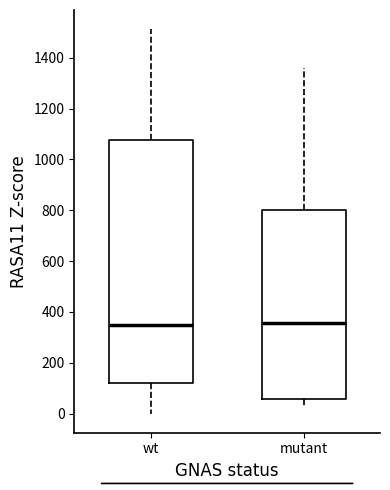

Reading left to right, read every box against the y-axis: the position of its median line, the range the box covers, and the ends of its whiskers. The values are not printed on the chart, so give them approximately, as read against the axis.

wt: median 360, box 120 to 1080, whiskers 0 to 1520
mutant: median 360, box 60 to 800, whiskers 20 to 1360